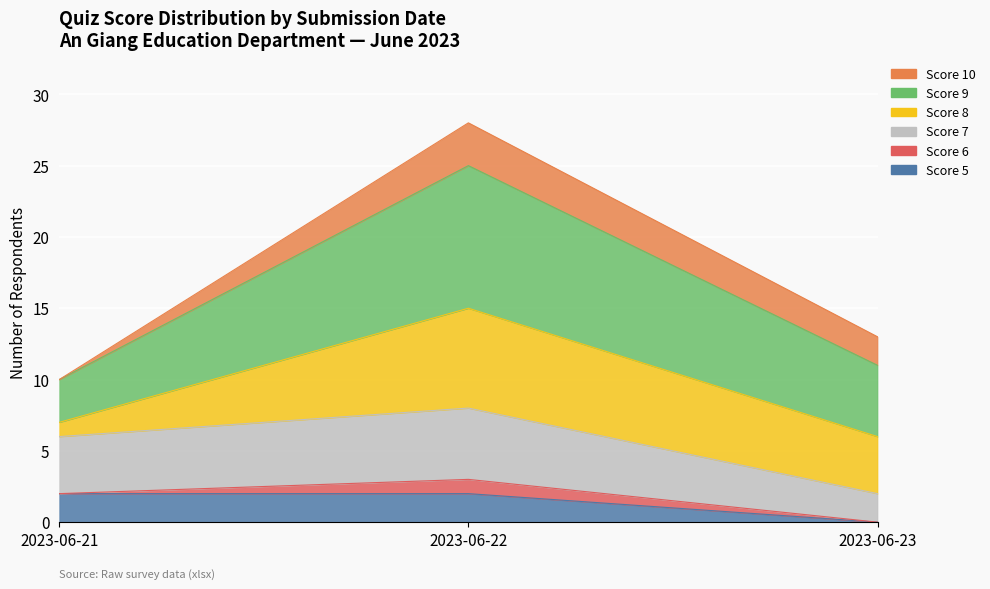

Which series has the largest total across all categories?

Score 9